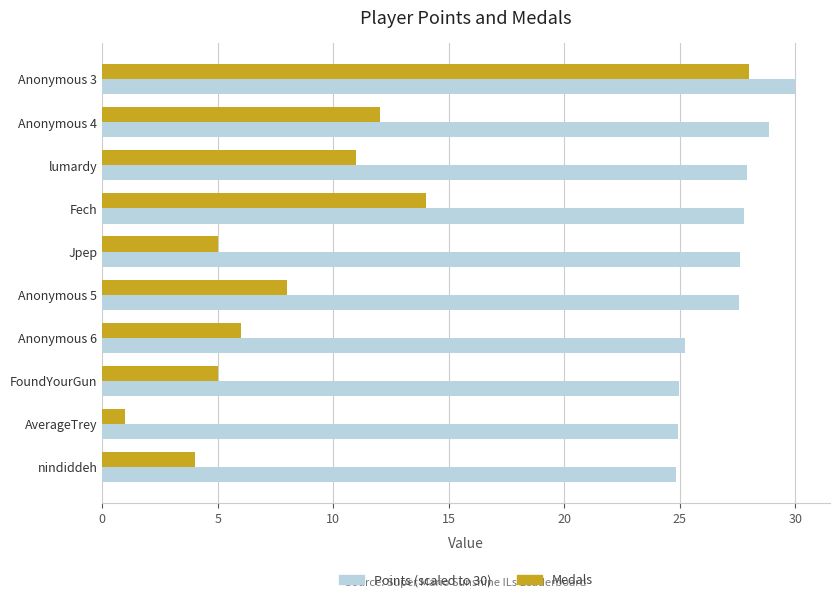

What is the difference between the highest and lowest values at Fech?

13.8